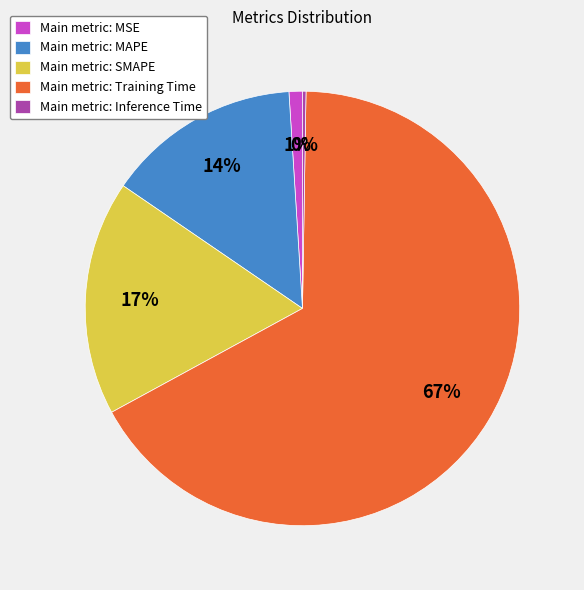

Is it true that Main metric: MSE is 1% of the pie?

True